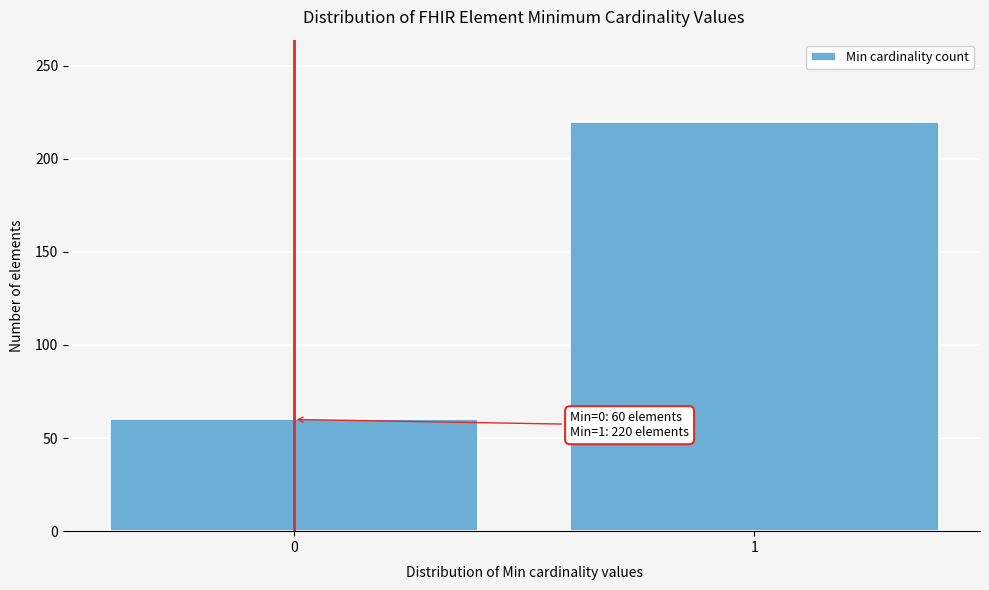

Reading left to right, extract all data points from this chart.

60	220